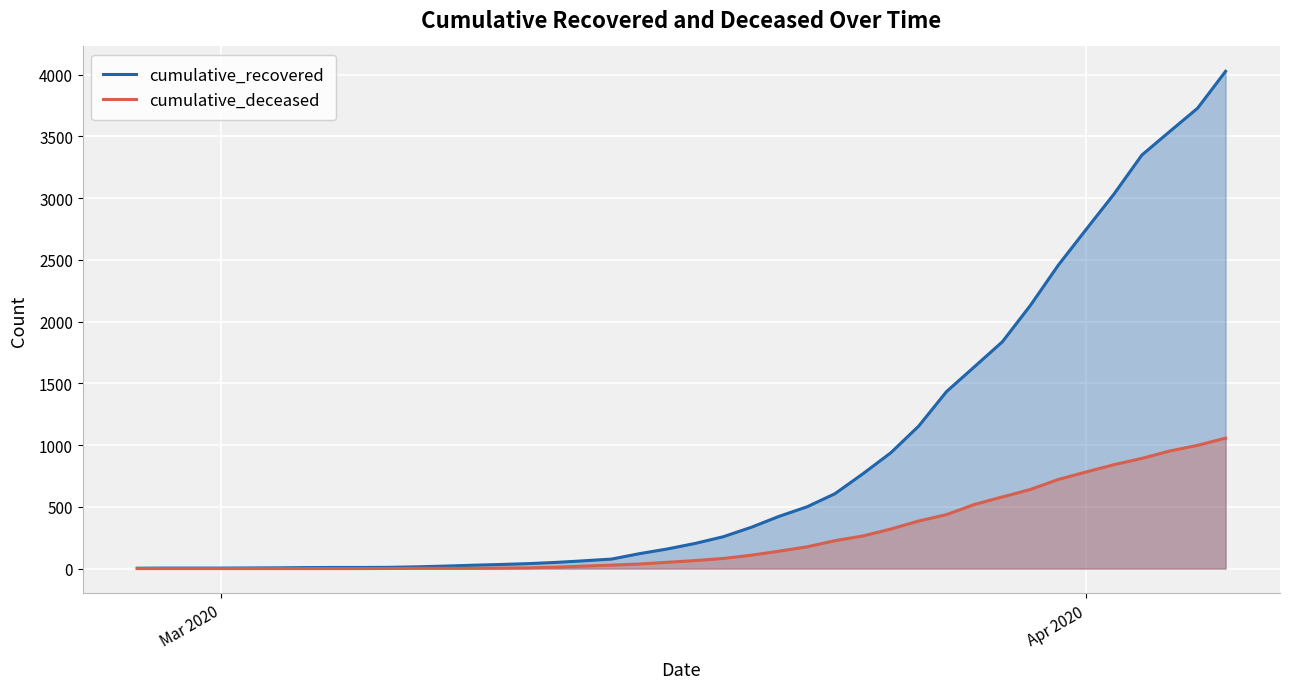

True or false: cumulative_recovered and cumulative_deceased cross at least once.

False